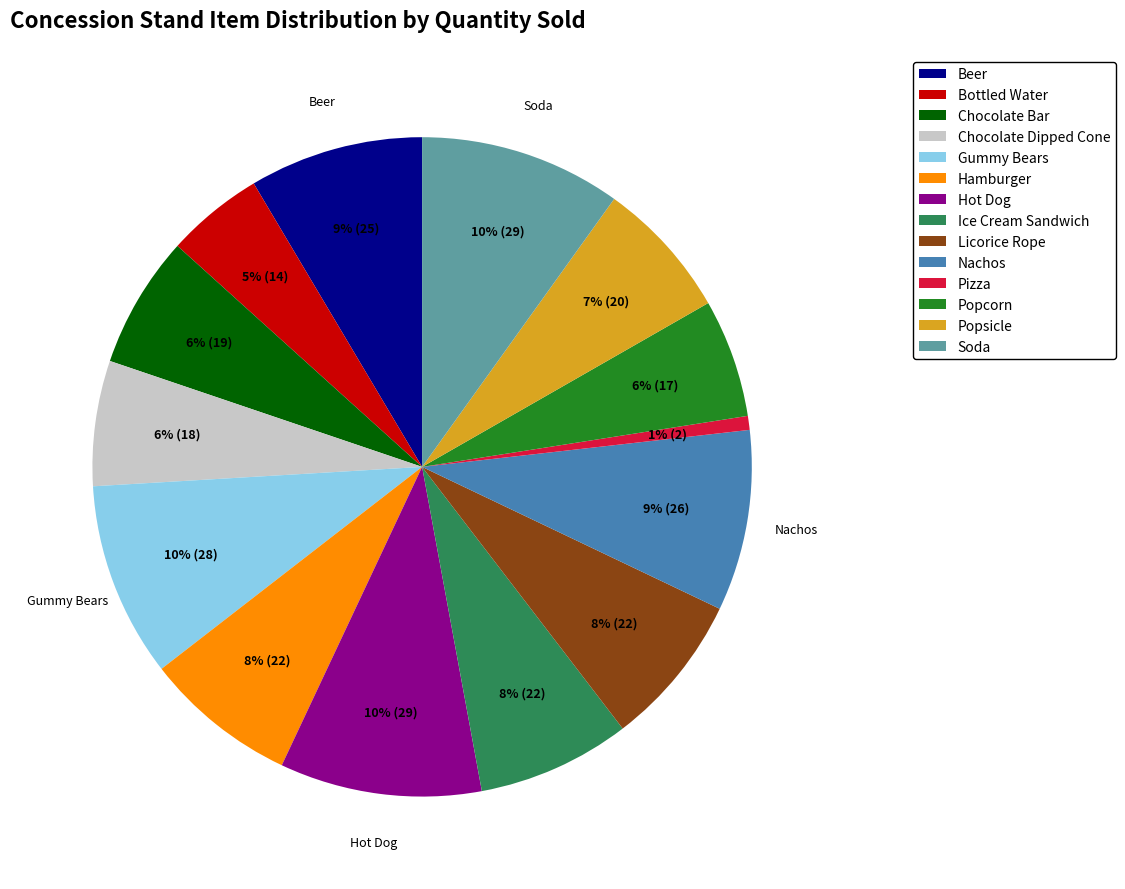

Which slice is the smallest?

Pizza